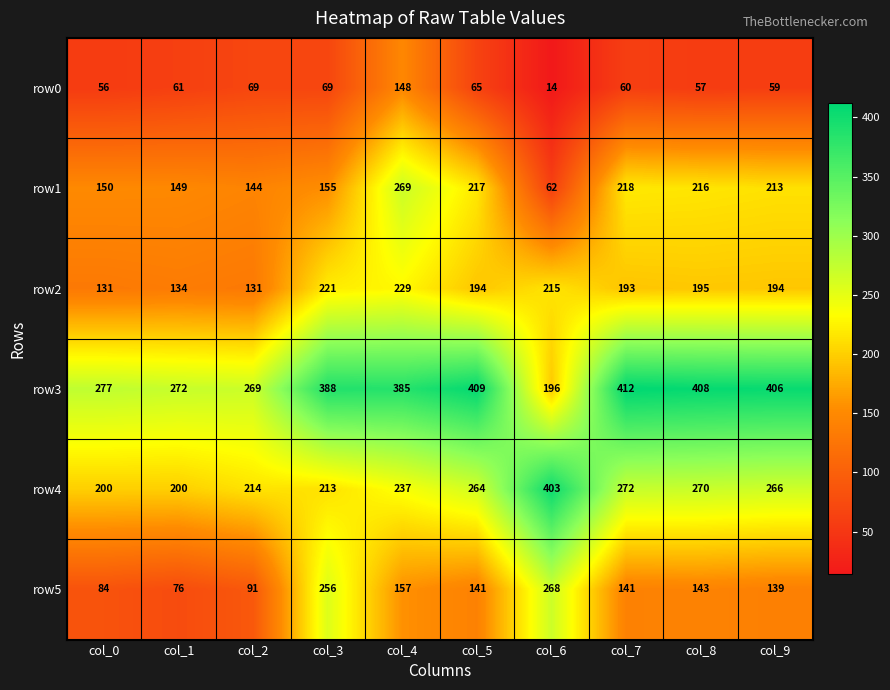

What value does the row5 series have at col_3, to the nearest 50?

250